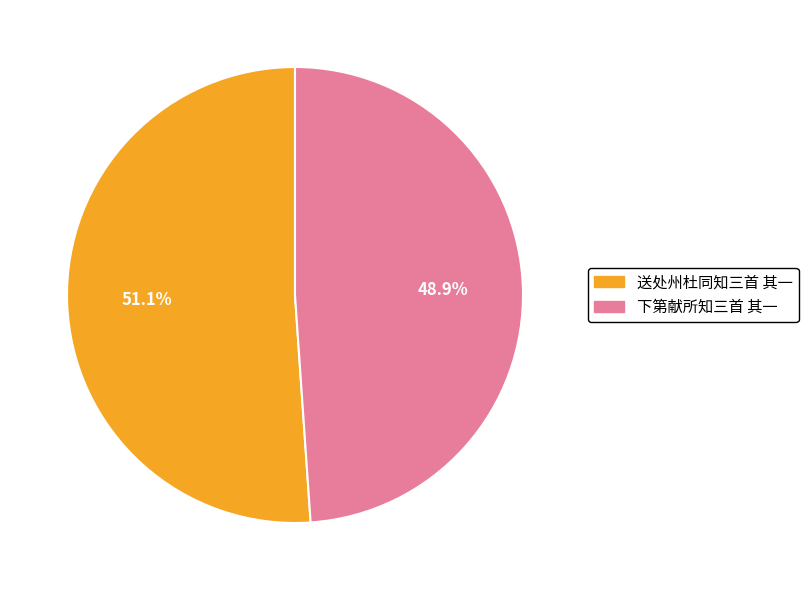

Is there any slice that represents more than half of the pie?

Yes